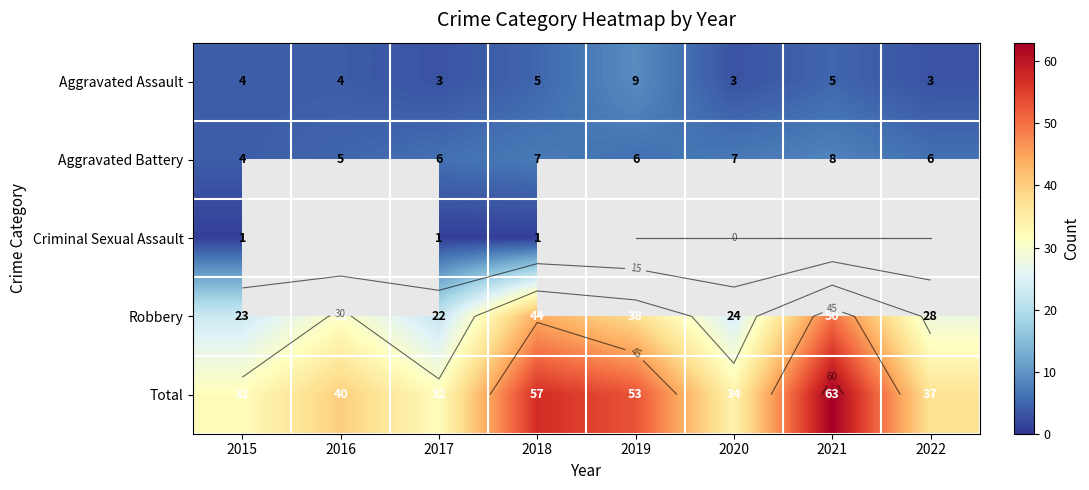

Is it true that Robbery equals 44.0 at 2018?

True